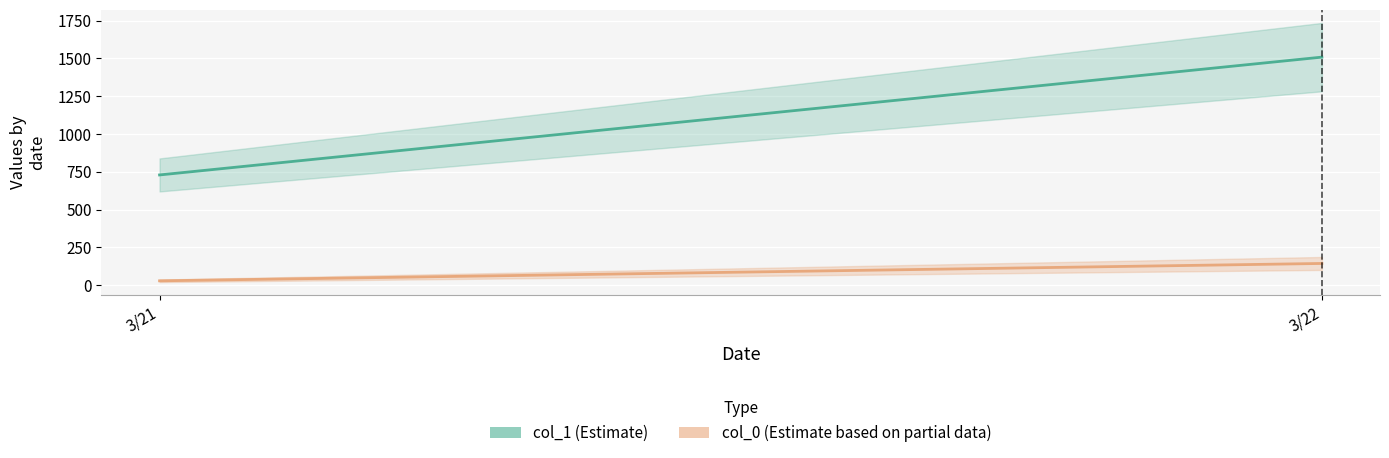

What is the sum of the col_0 values at 3/22 and 3/21?

171